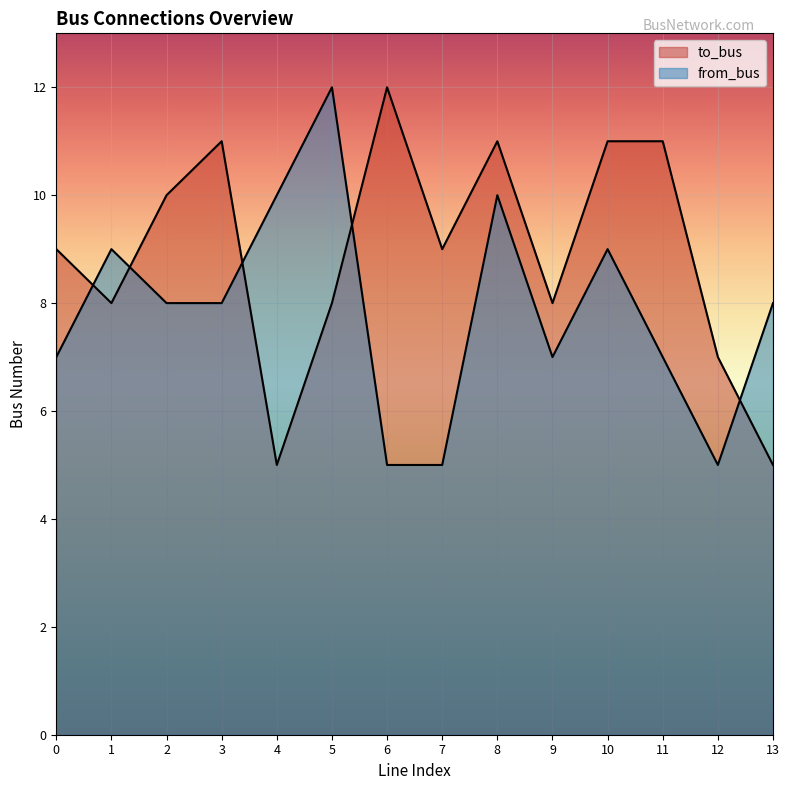

Rank the series at 2 from lowest to highest value.

from_bus, to_bus